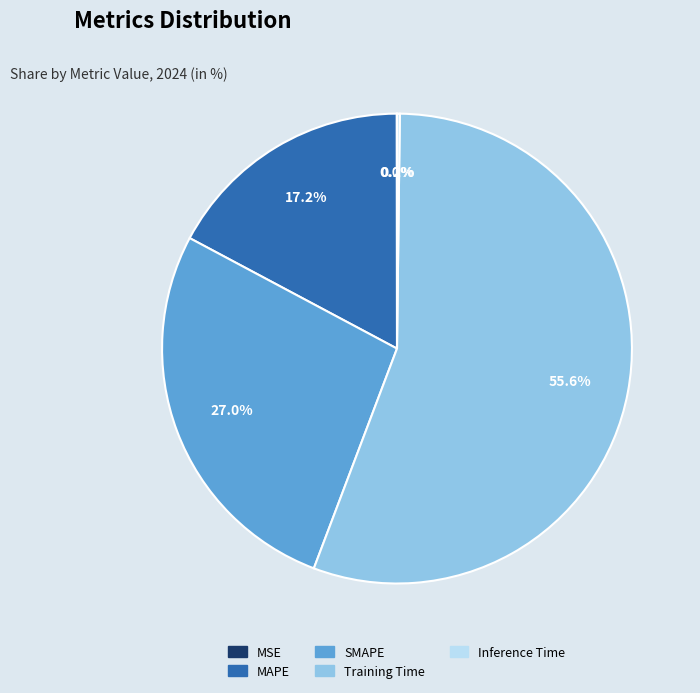

Which slice is the largest?

Training Time